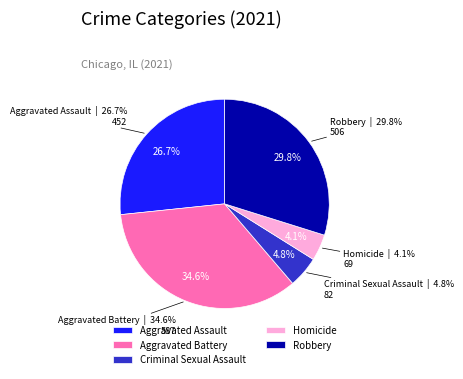

To the nearest percent, what percentage of the pie is Homicide?

4%